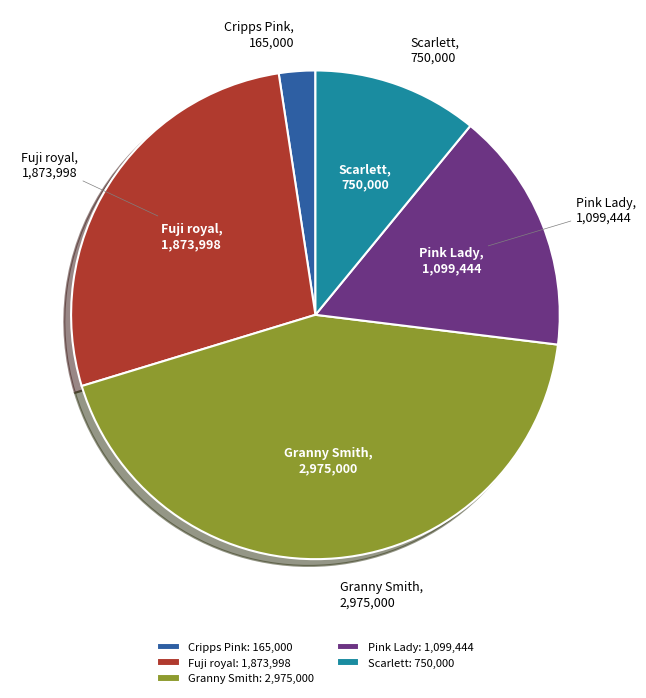

Combined, do Cripps Pink and Scarlett account for over 50%?

No